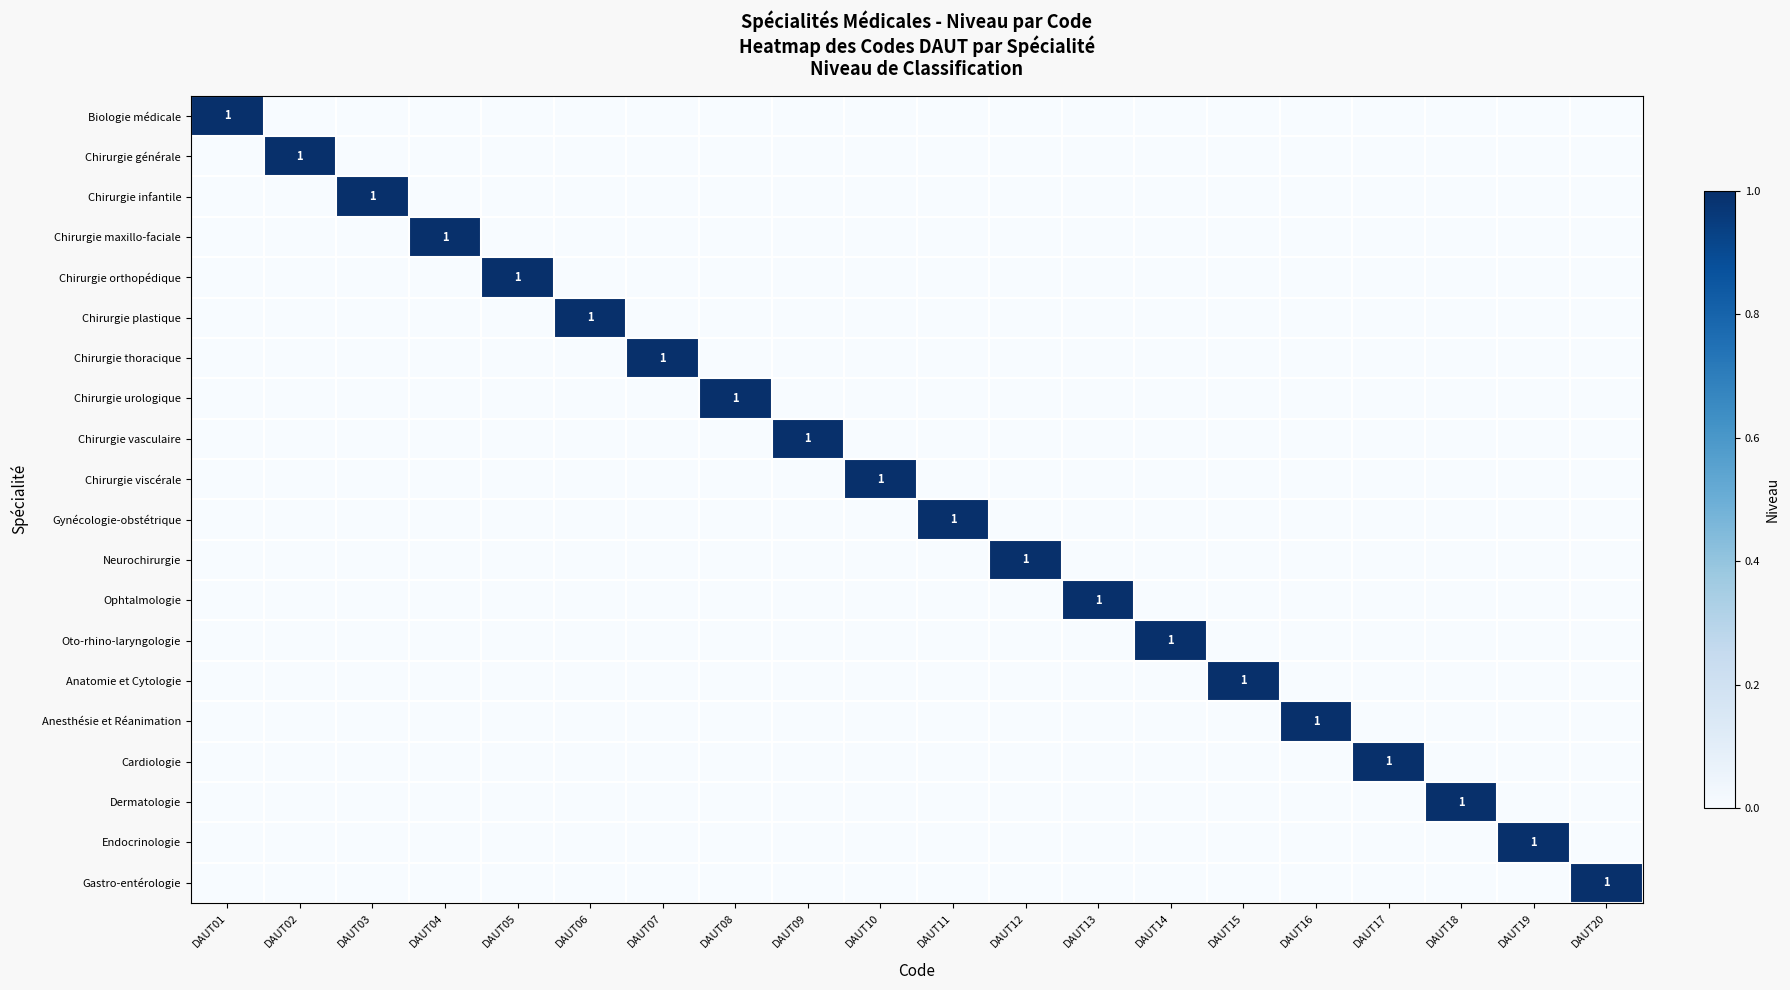

At which category is the sum across all series the highest?

DAUT01